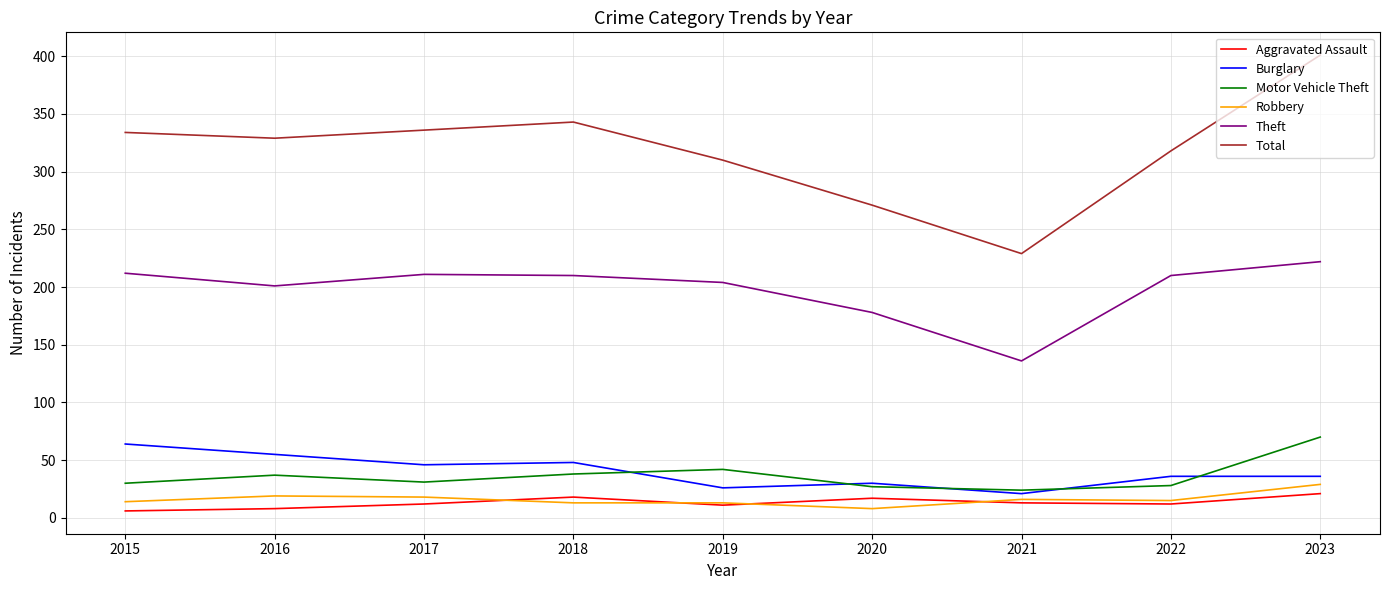

Which series has the largest total across all categories?

Total